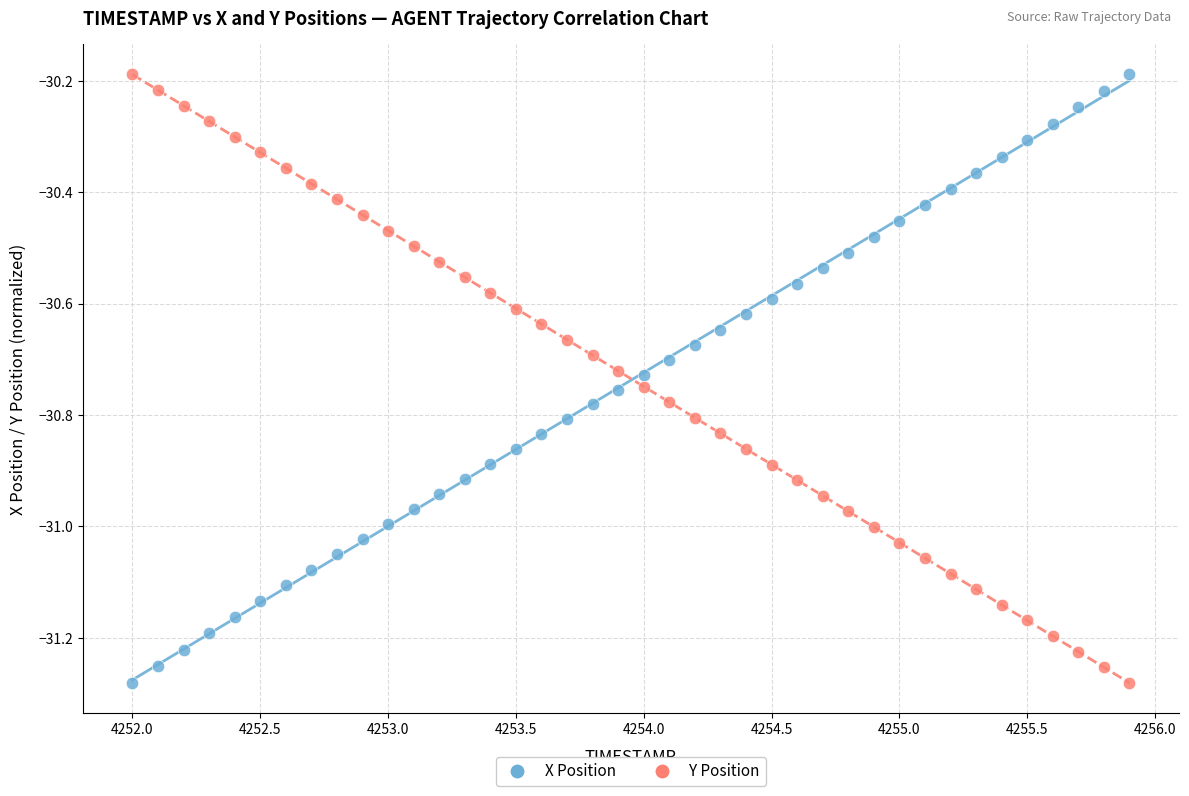

Across all data points, what is the range of Y values (max minus min)?

1.1